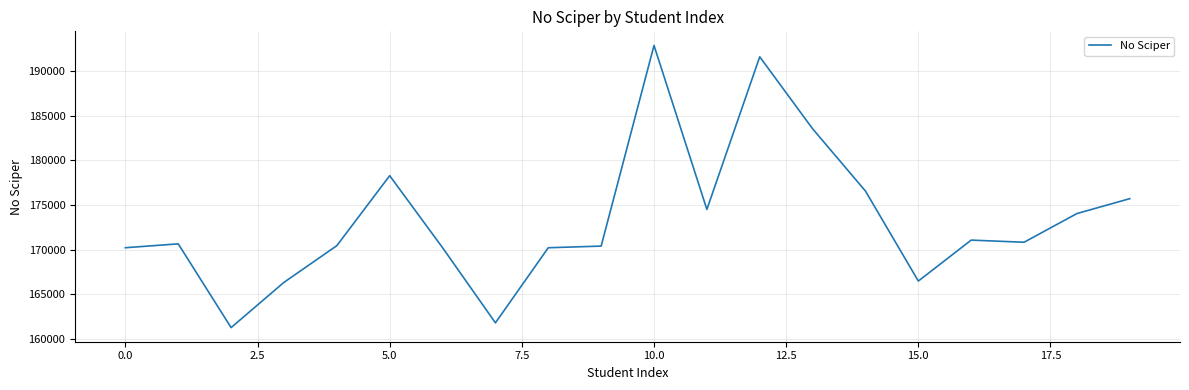

What is the smallest value displayed?

161279